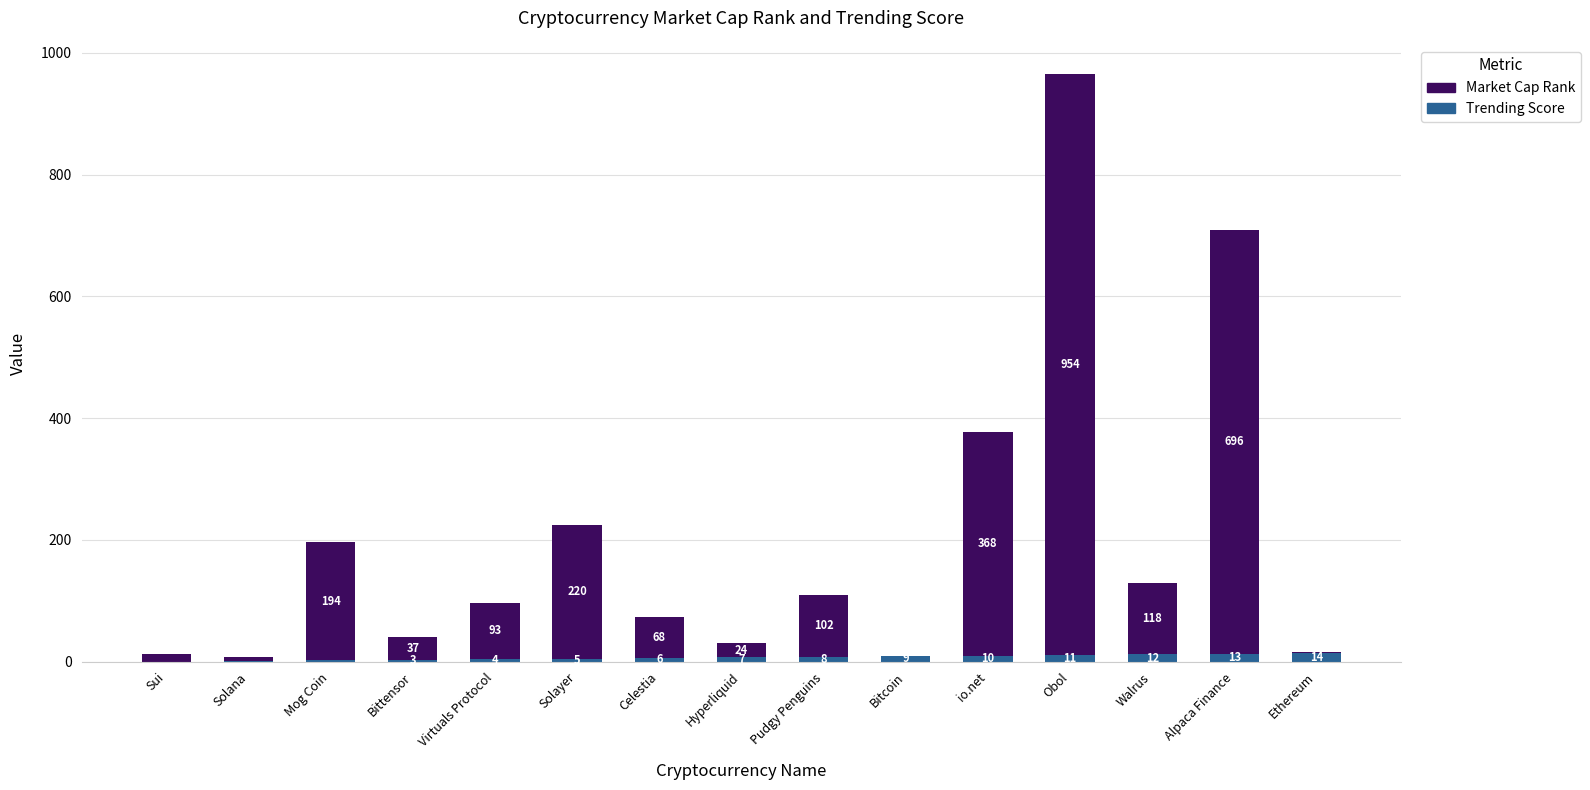

The Trending Score series shows 3 at Bittensor. True or false?

True